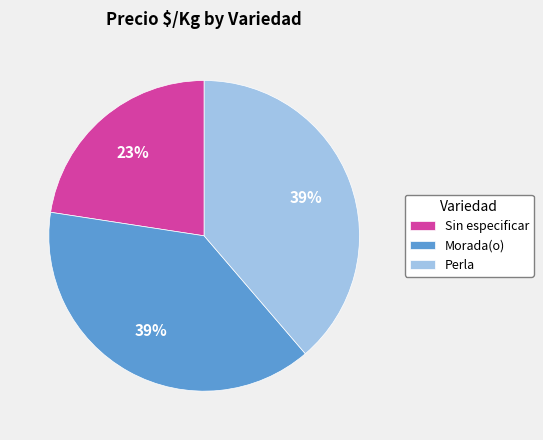

The Perla slice represents 39% of the pie. True or false?

True